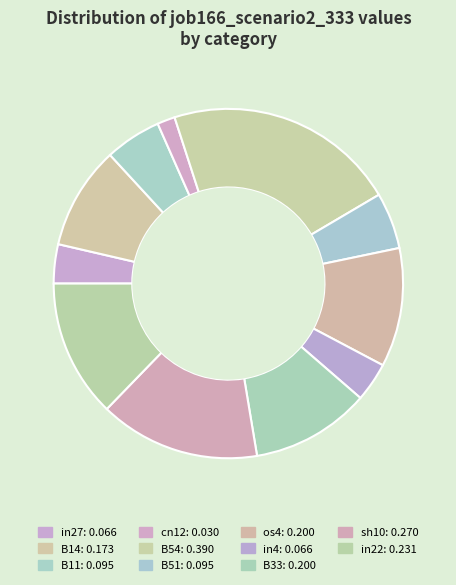

How many segments does this pie chart have?

11